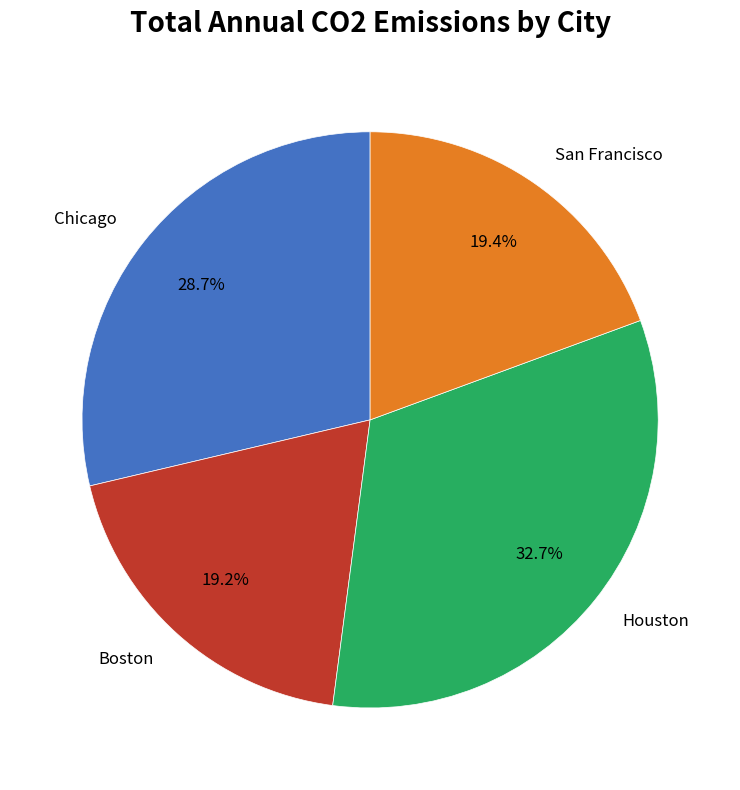

True or false: Chicago accounts for 16% of the total.

False